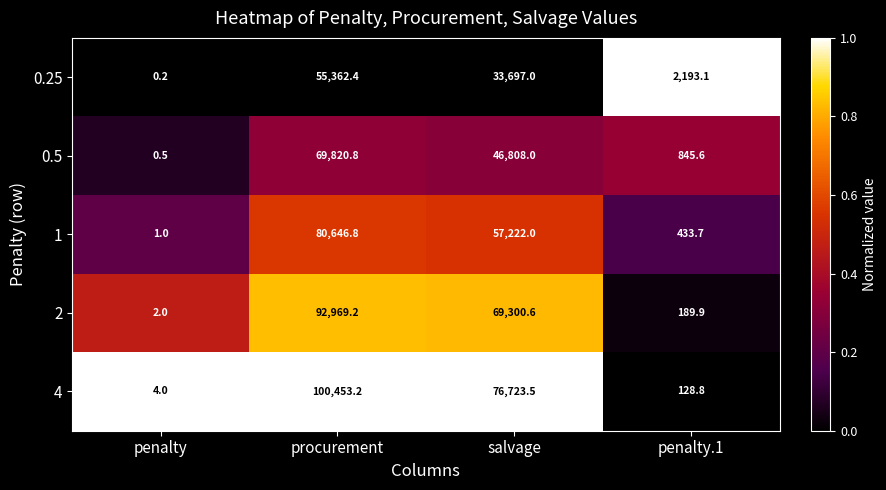

Is it true that 2 equals 162057.2 at procurement?

False